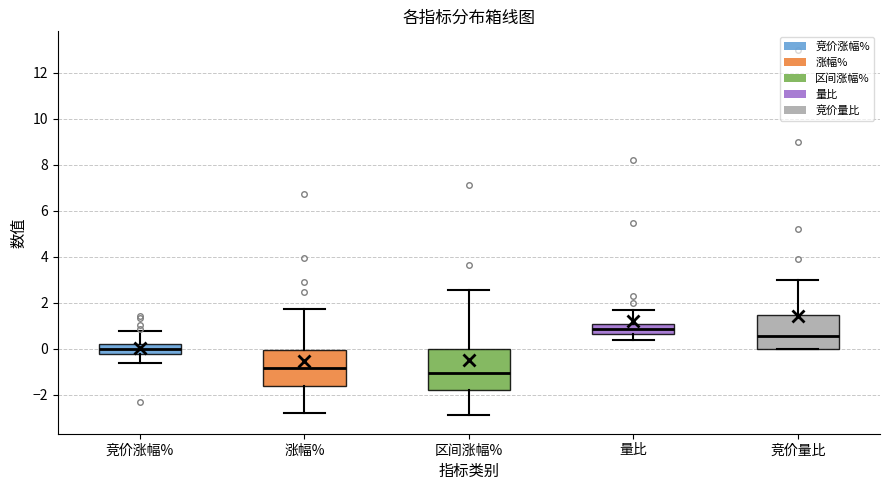

Where is the lower edge of the box for 竞价量比 on the y-axis? The values are not printed on the chart, so give them approximately, as read against the axis.

0.0